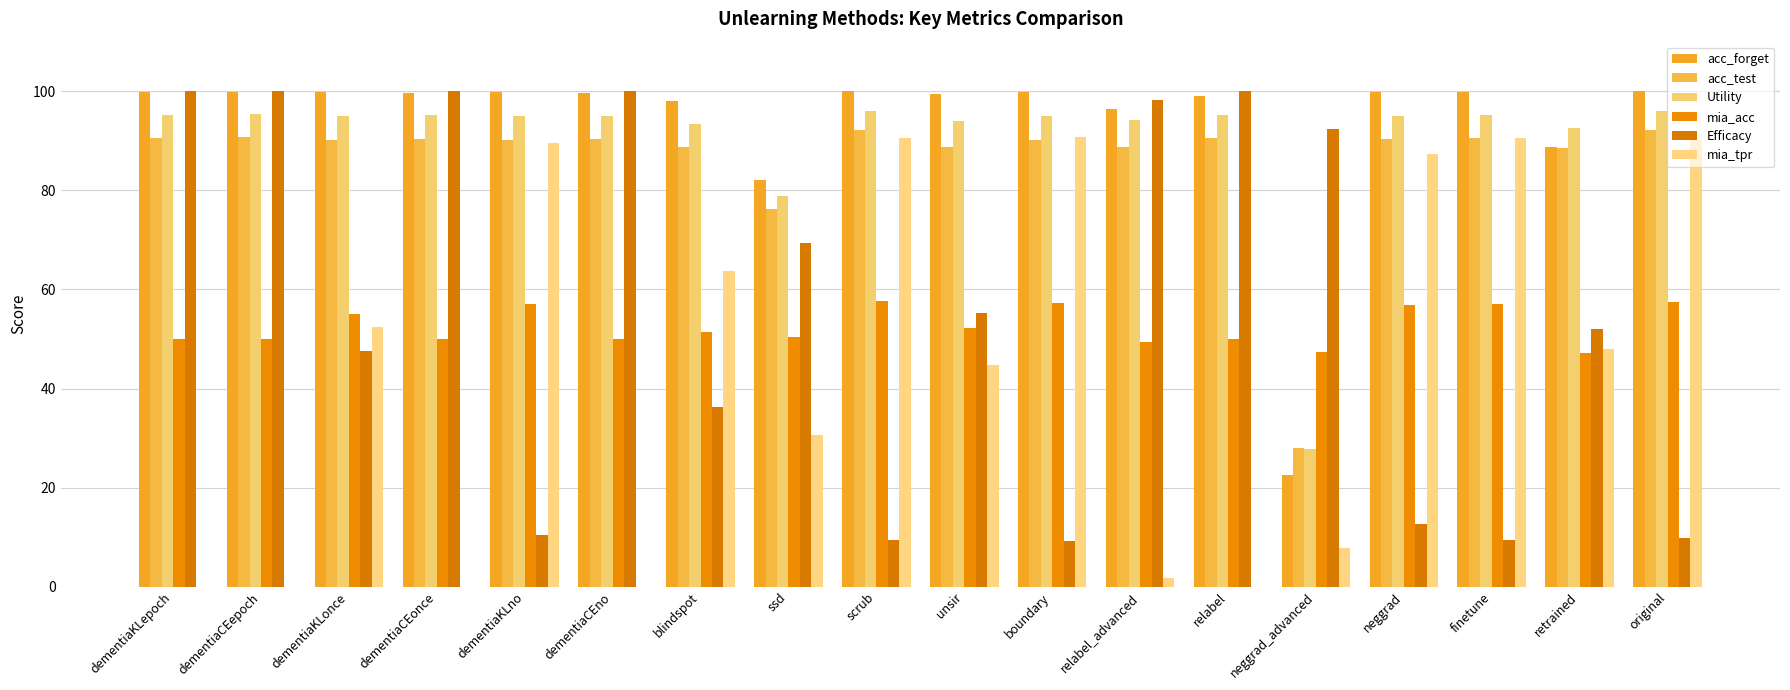

What position from the left is relabel?

13